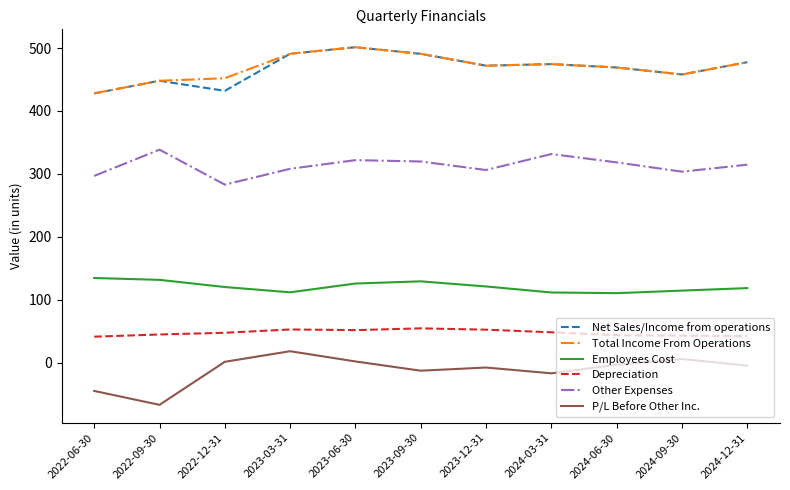

Which series changed the most between 2022-09-30 and 2023-03-31?

P/L Before Other Inc.